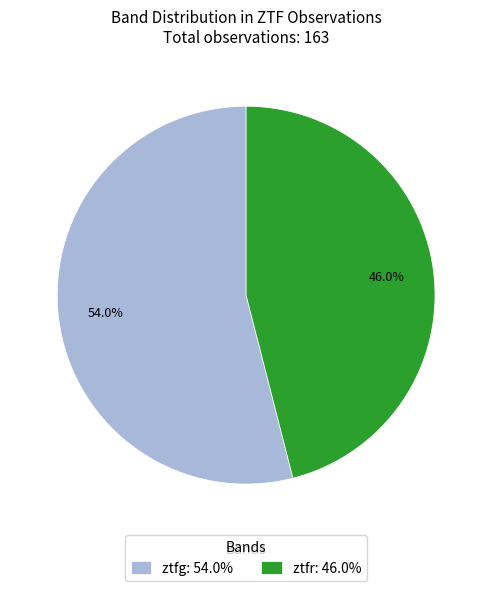

Combined, do ztfr and ztfg account for over 50%?

Yes